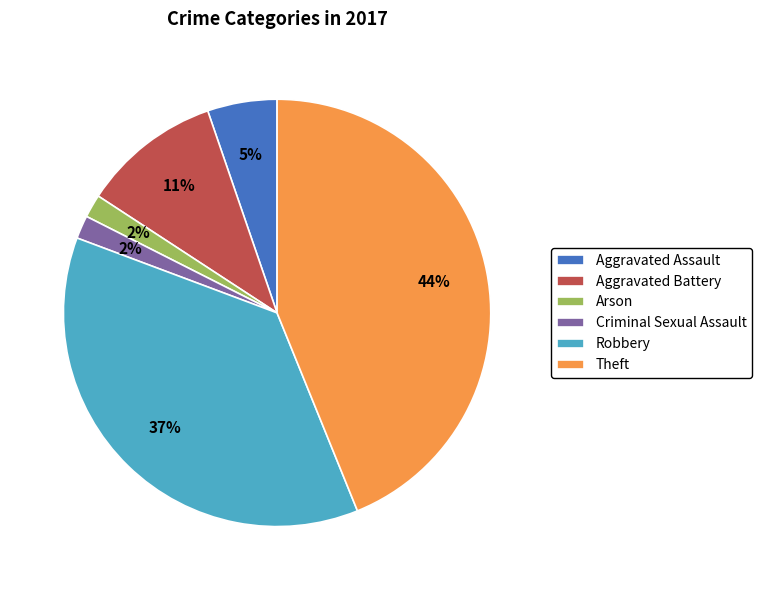

What is the largest slice in the pie chart?

Theft